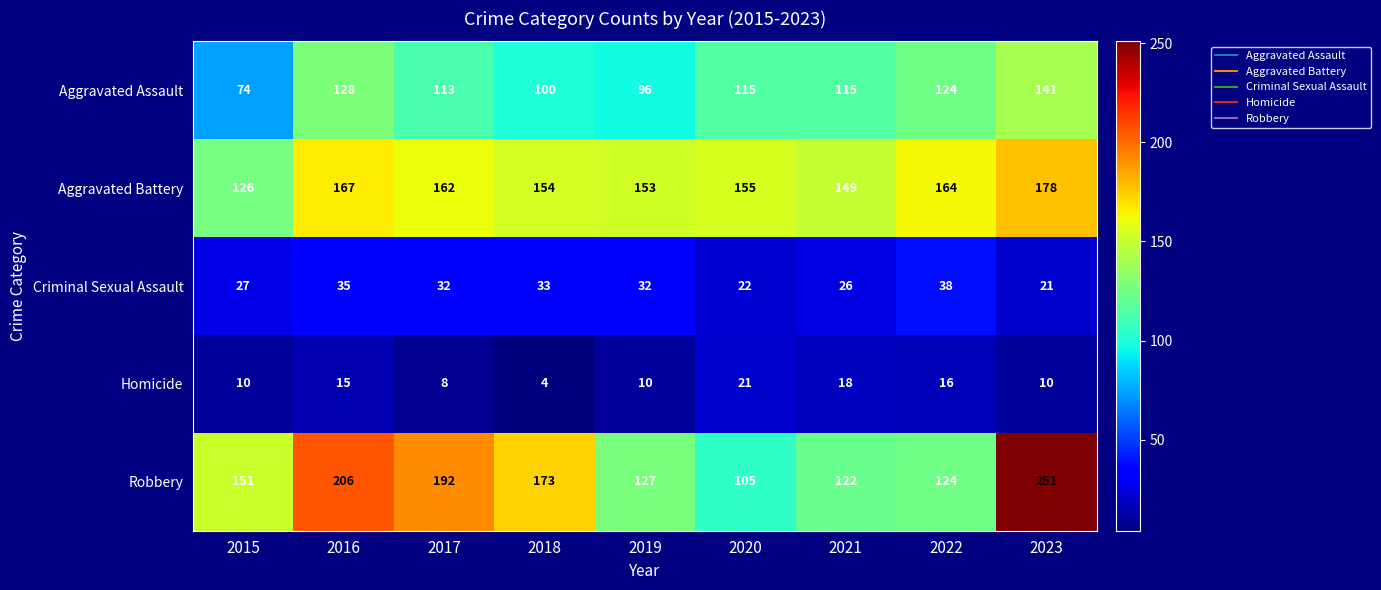

List the series in order of their peak value, highest first.

Robbery, Aggravated Battery, Aggravated Assault, Criminal Sexual Assault, Homicide